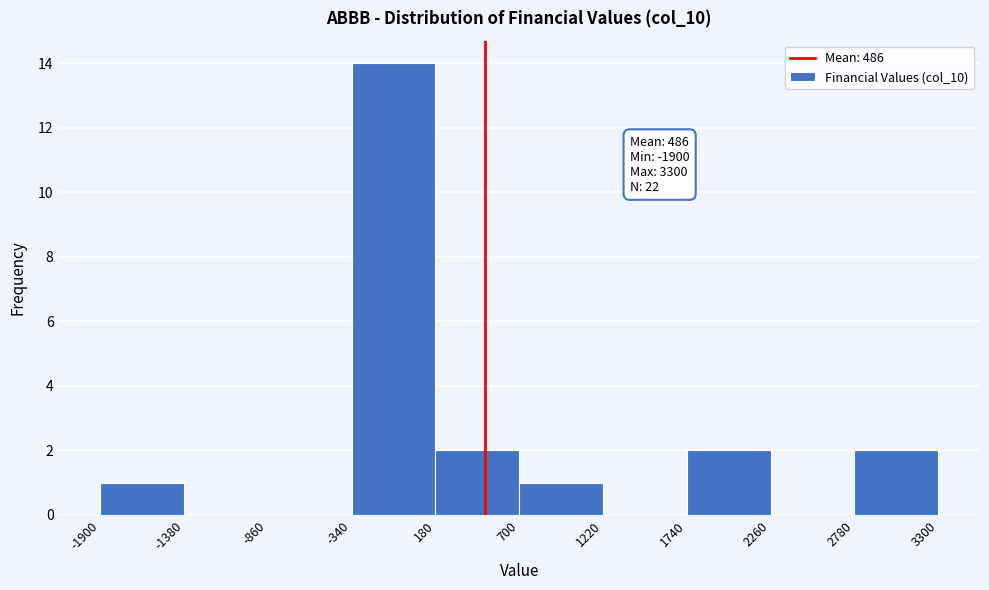

Which range on the x-axis has the tallest bar?

-340 to 180